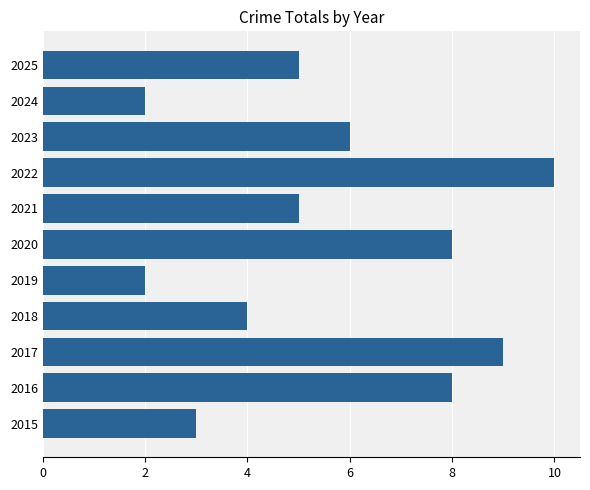

Approximately how many times larger is the value at 2020 compared to 2023?

1.3